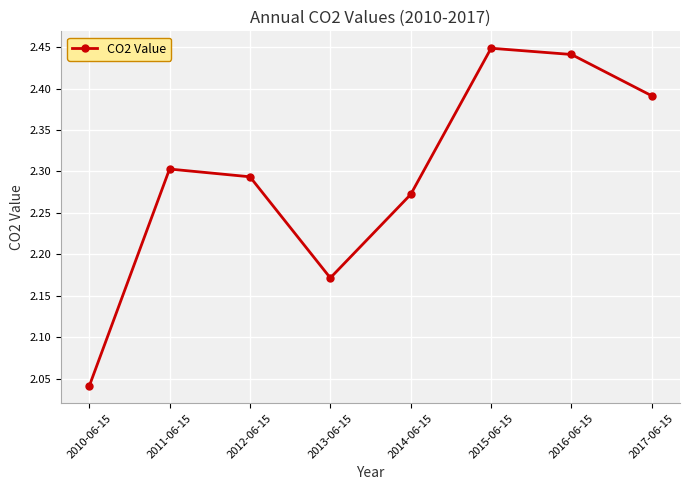

Which label corresponds to the smallest value in the chart?

2010-06-15